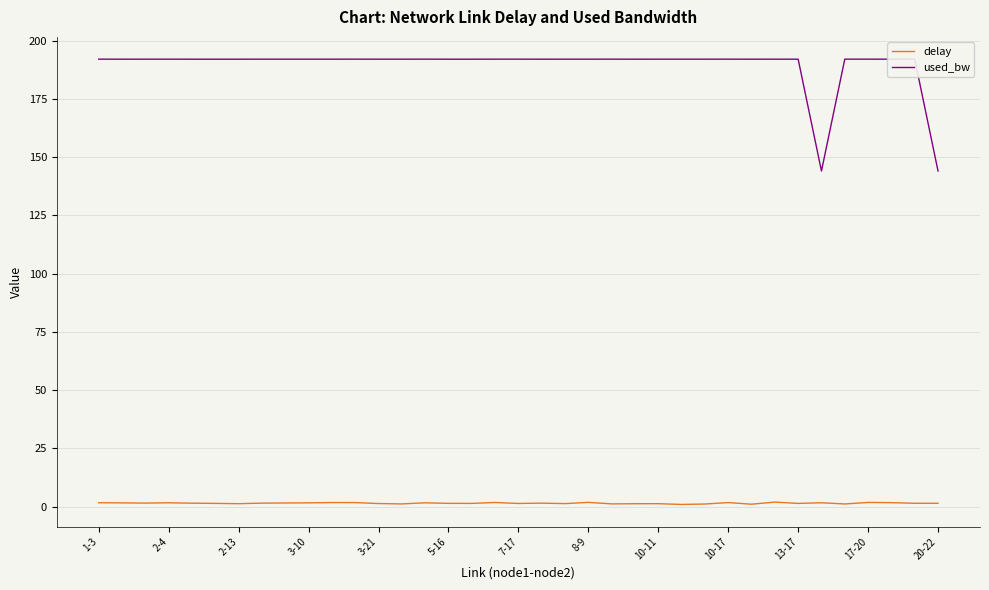

Rank the series by their maximum value, from lowest to highest.

delay, used_bw